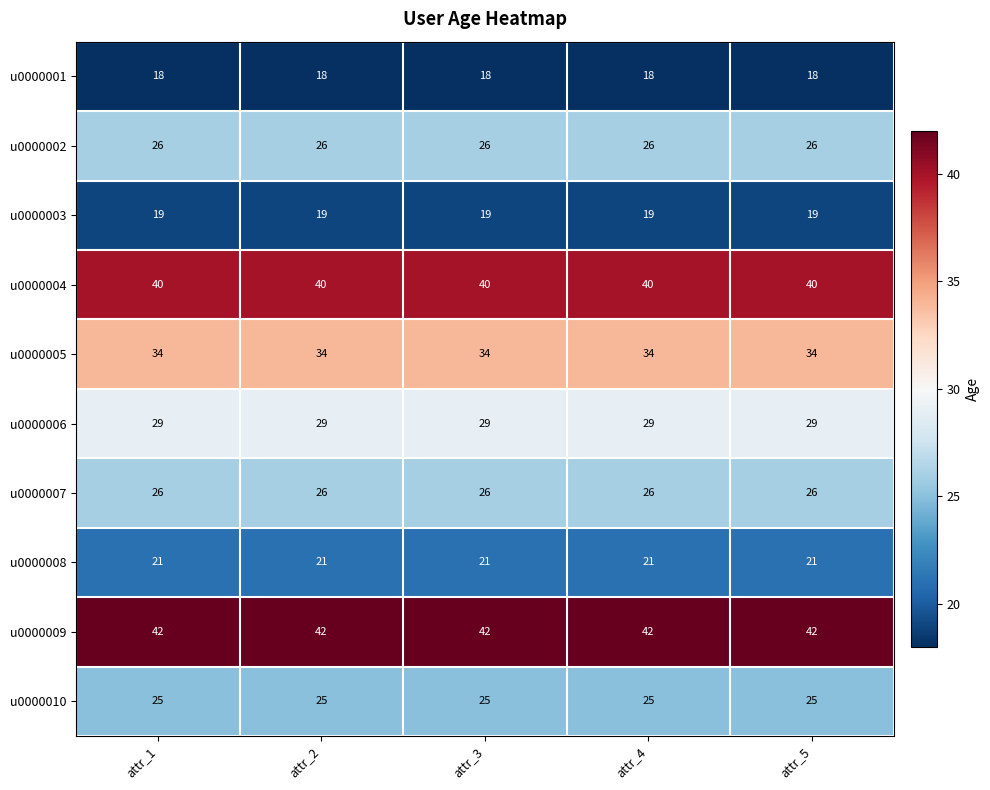

Which series has the largest total across all categories?

u0000009